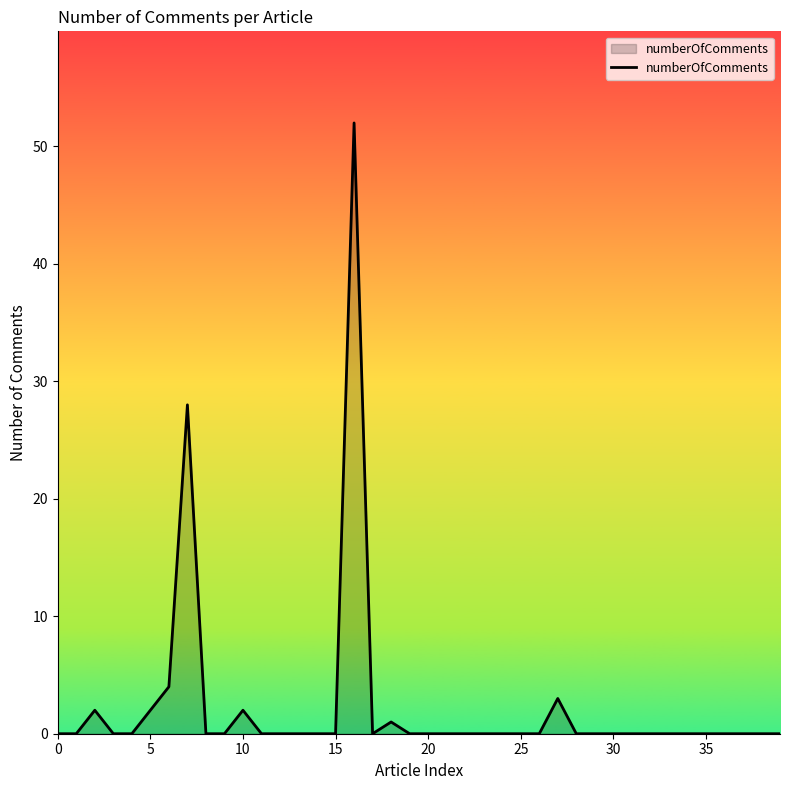

What is the greatest value displayed?

52